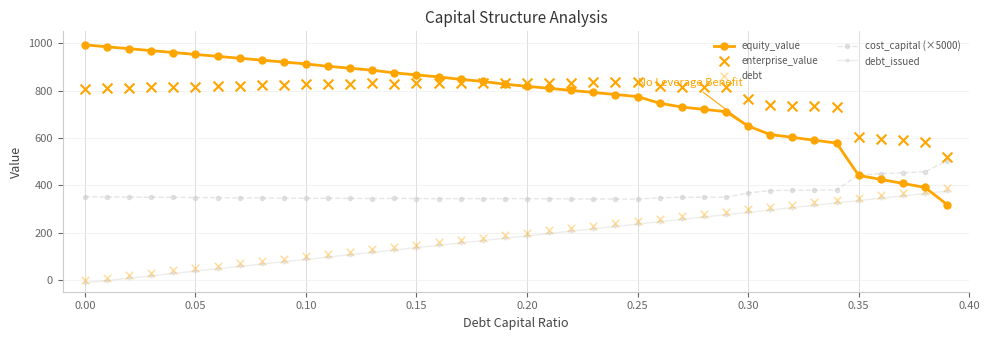

True or false: debt_issued and equity_value cross at least once.

True